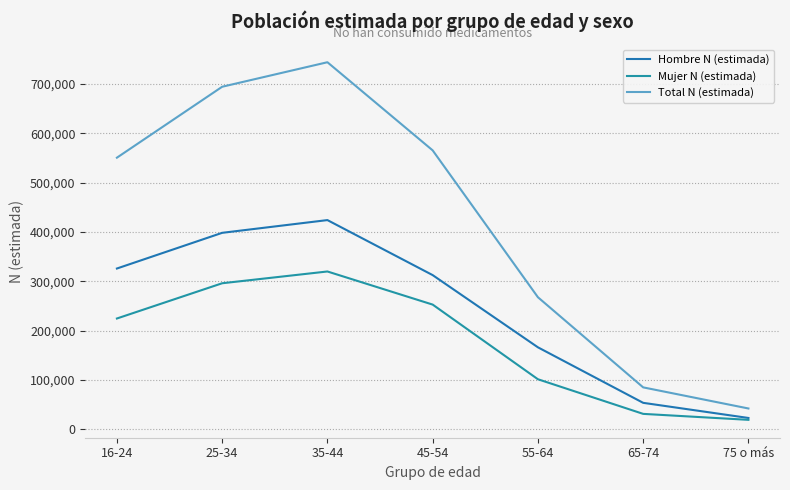

True or false: Hombre N (estimada) has more than 1 interior local peaks.

False